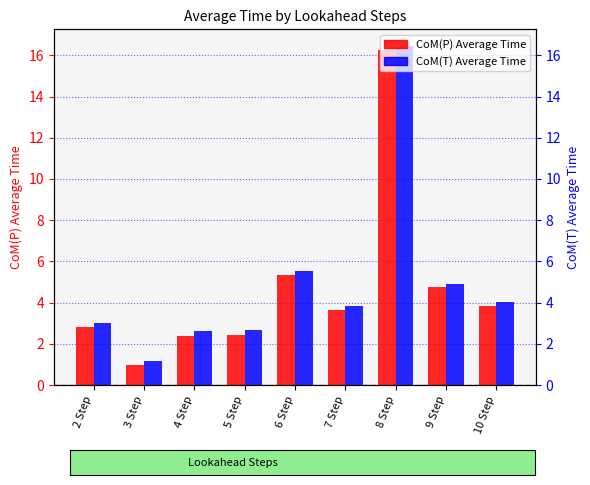

What is the difference between the highest and lowest values at 8 Step?

0.2